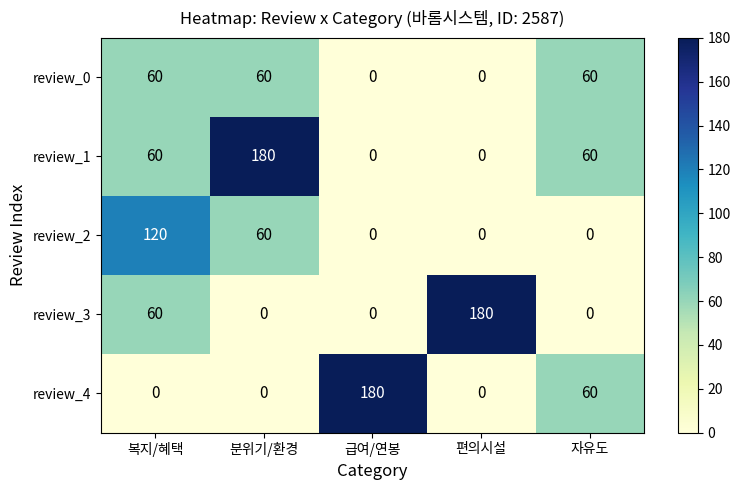

What is the total value across all series at 복지/혜택?

300